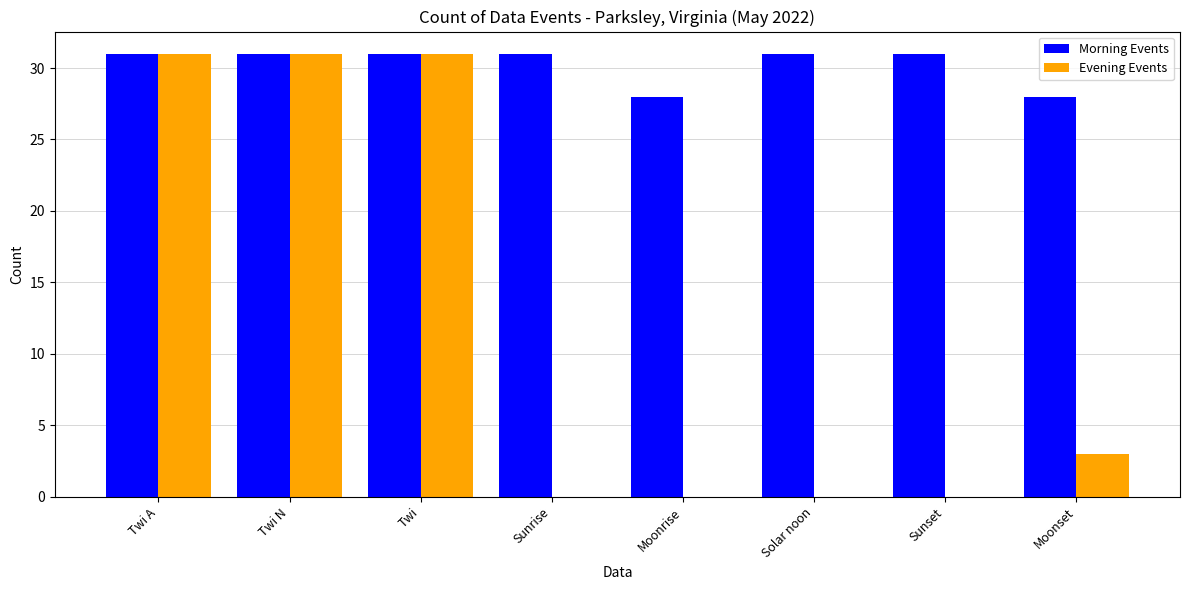

Is it true that Morning Events equals 31 at Sunrise?

True